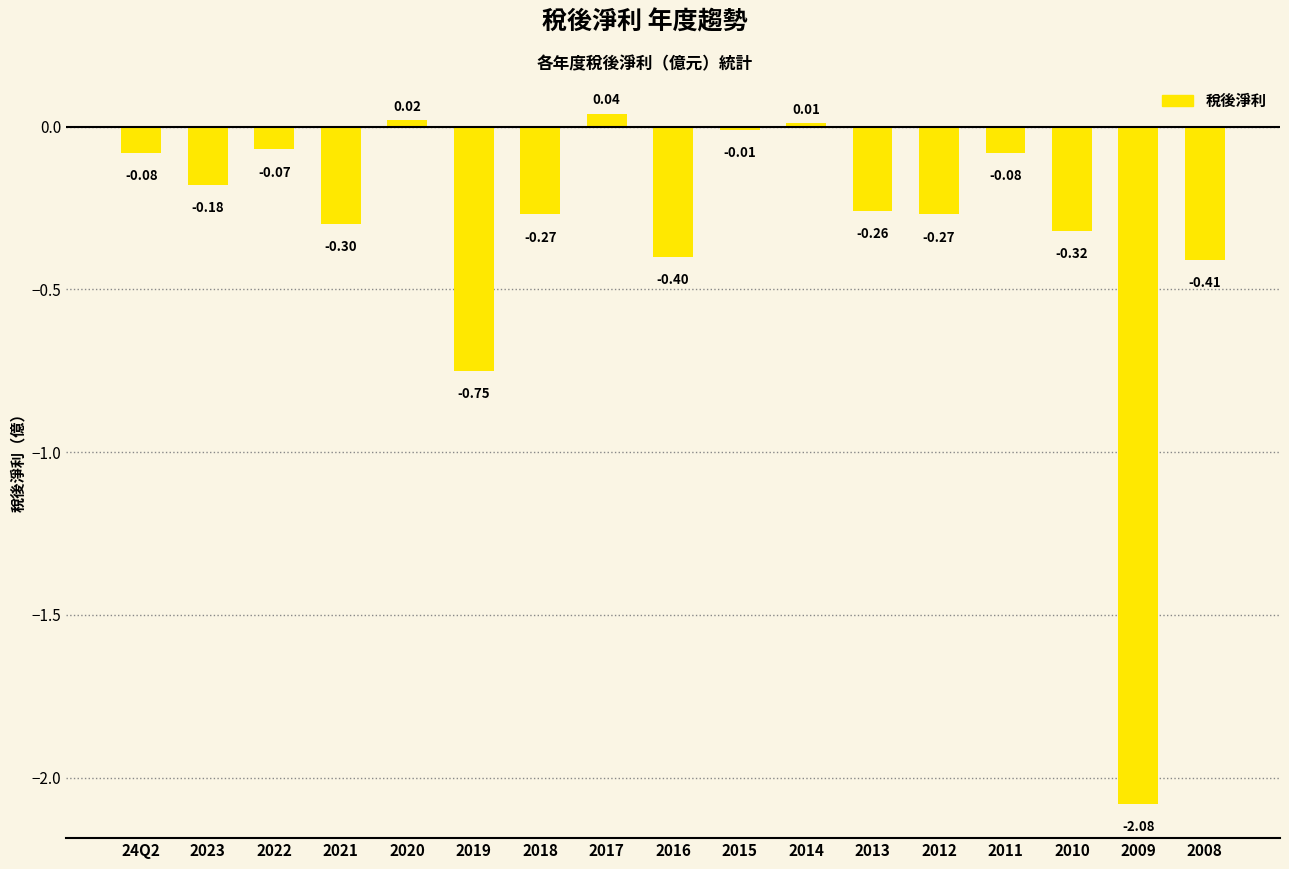

Where is the data nearest to the value -1?

2019